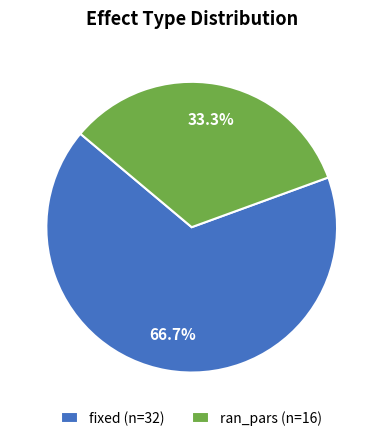

To the nearest percent, what is the difference between the largest and smallest slice percentages?

33%